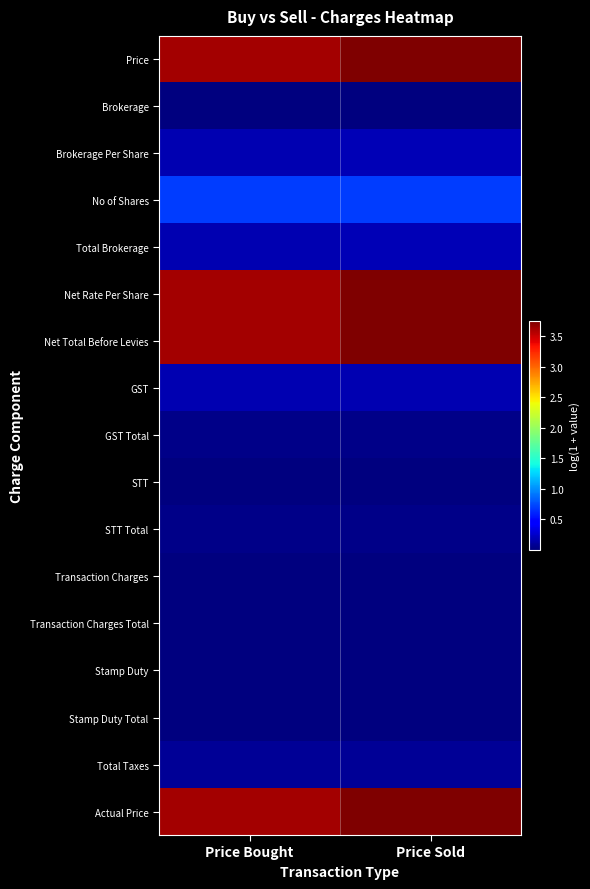

Count the number of data series in this chart.

17